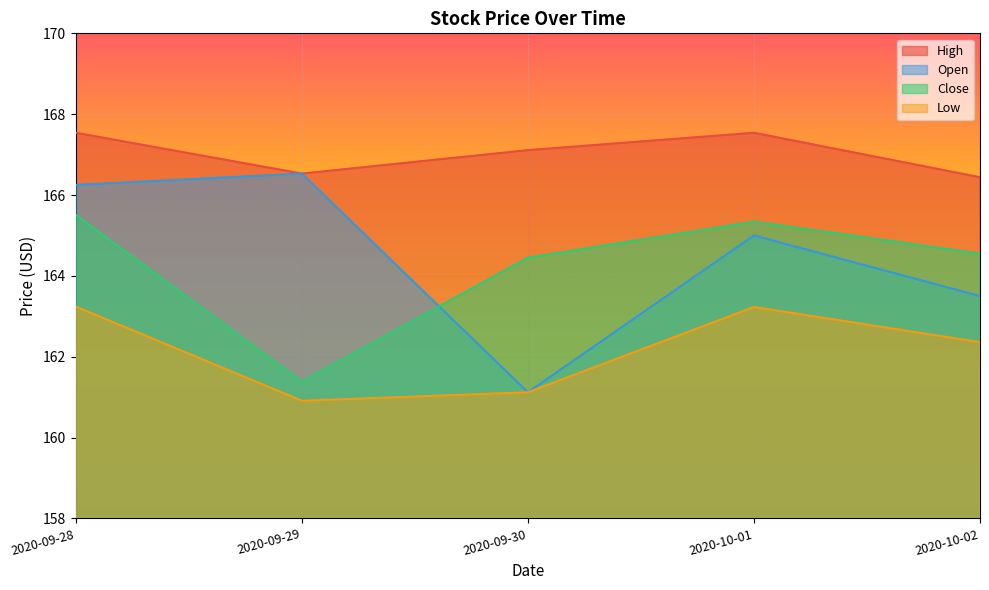

How many values in the High series exceed 167?

3